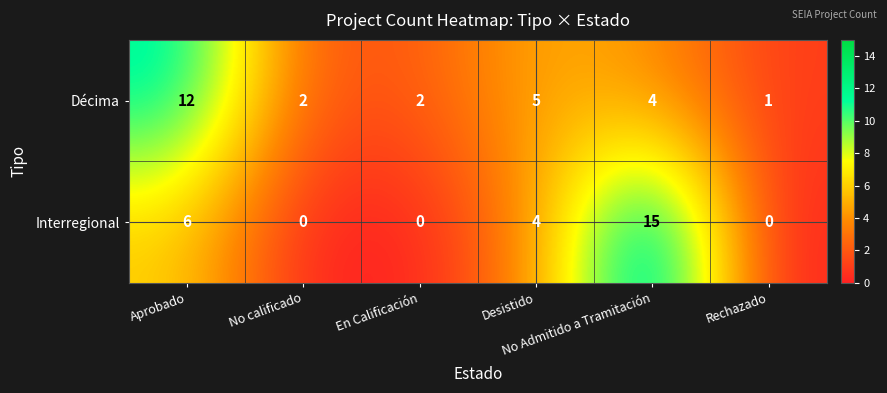

What is the sum of all Décima values?

26